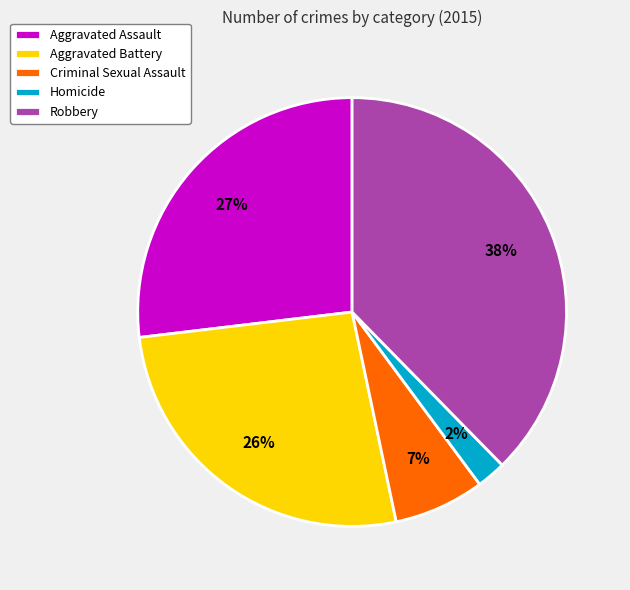

Which slice is the smallest?

Homicide